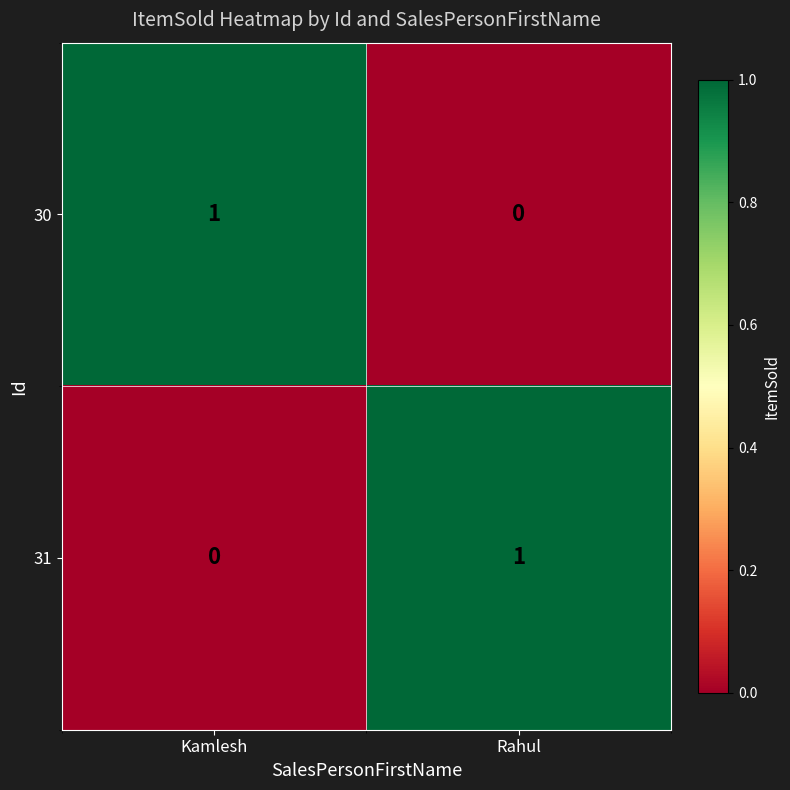

True or false: 30 has a value of 0 at Kamlesh.

False